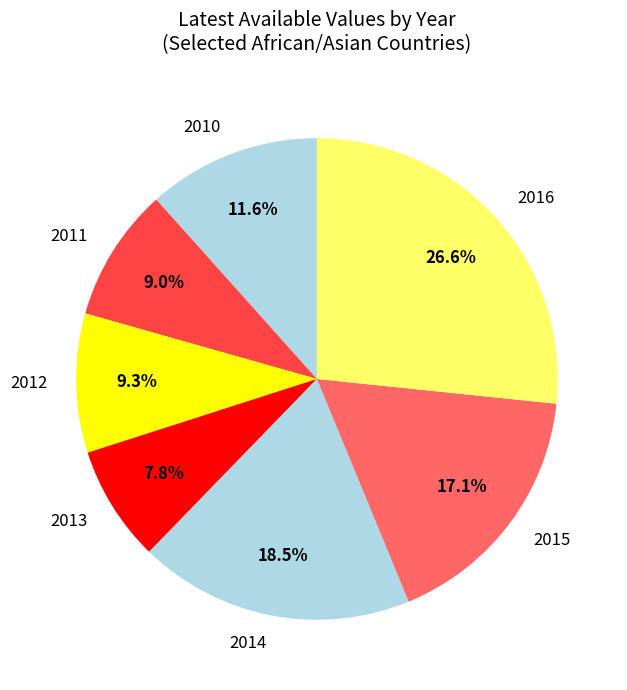

How many segments does this pie chart have?

7